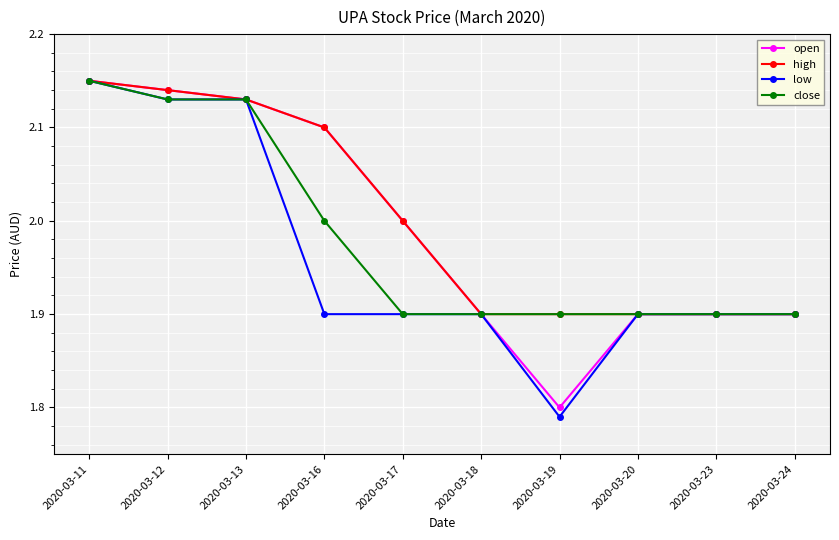

What is the difference between the second highest and second lowest values in the open series?

0.2